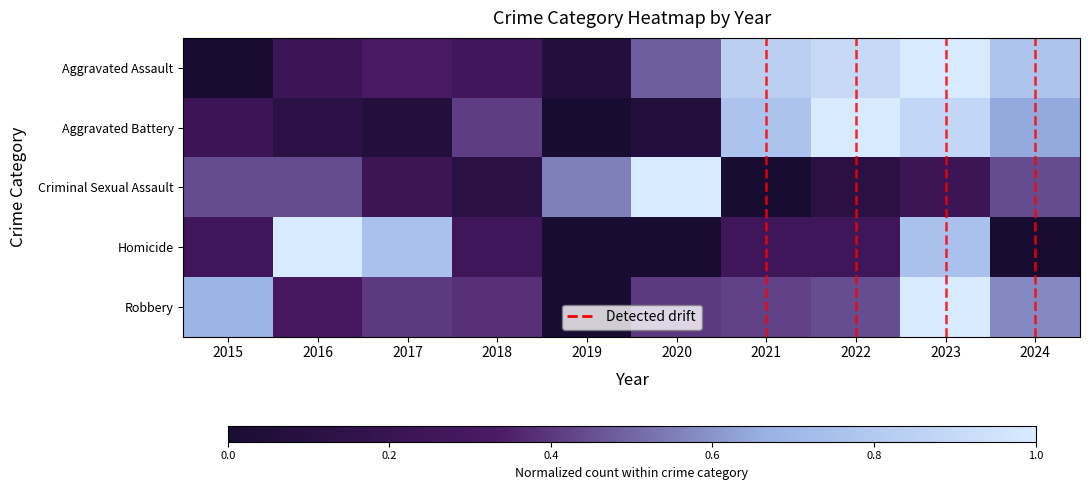

Reading right to left, transcribe all the data shown in this chart.

Aggravated Assault: 2024=0.8	2023=1.0	2022=0.9	2021=0.8	2020=0.5	2019=0.1	2018=0.3	2017=0.3	2016=0.2	2015=0.0
Aggravated Battery: 2024=0.6	2023=0.9	2022=1.0	2021=0.8	2020=0.1	2019=0.0	2018=0.4	2017=0.1	2016=0.1	2015=0.2
Criminal Sexual Assault: 2024=0.4	2023=0.2	2022=0.1	2021=0.0	2020=1.0	2019=0.6	2018=0.1	2017=0.2	2016=0.4	2015=0.4
Homicide: 2024=0.0	2023=0.8	2022=0.2	2021=0.2	2020=0.0	2019=0.0	2018=0.2	2017=0.8	2016=1.0	2015=0.2
Robbery: 2024=0.6	2023=1.0	2022=0.4	2021=0.4	2020=0.4	2019=0.0	2018=0.4	2017=0.4	2016=0.3	2015=0.7